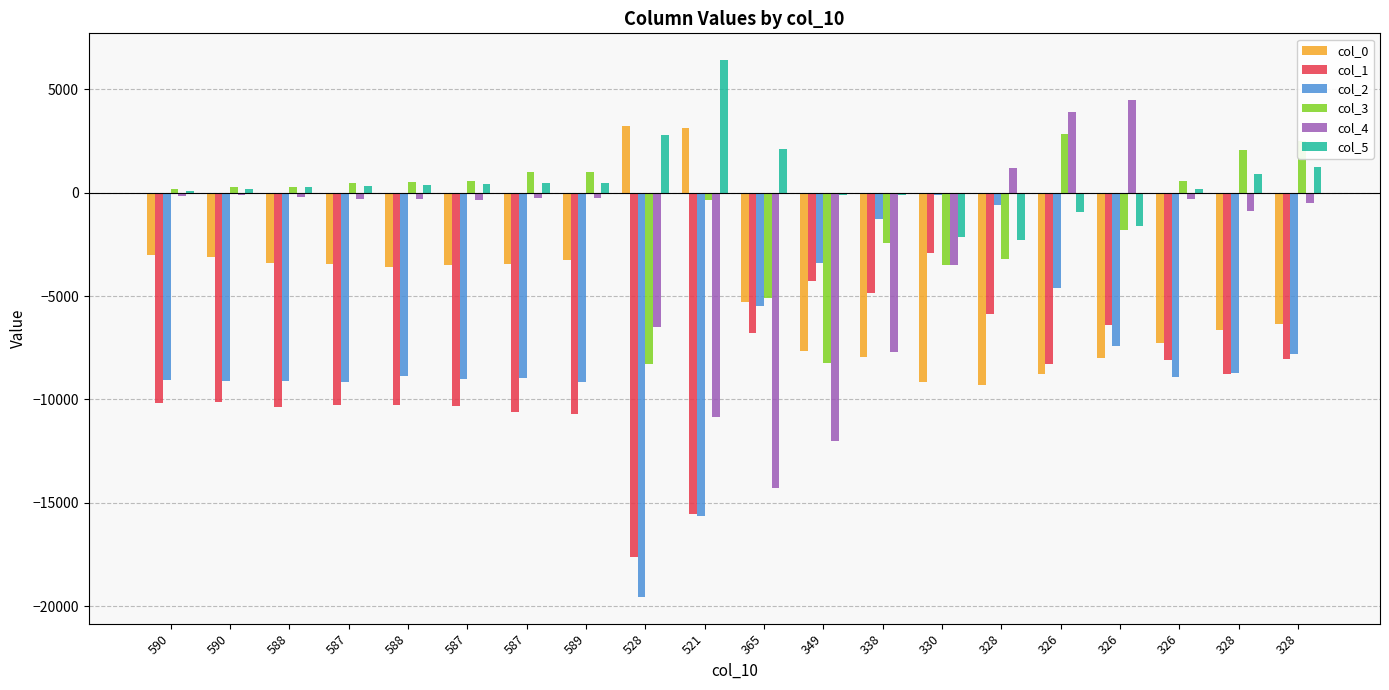

What are all the series names shown in the legend?

col_0, col_1, col_2, col_3, col_4, col_5